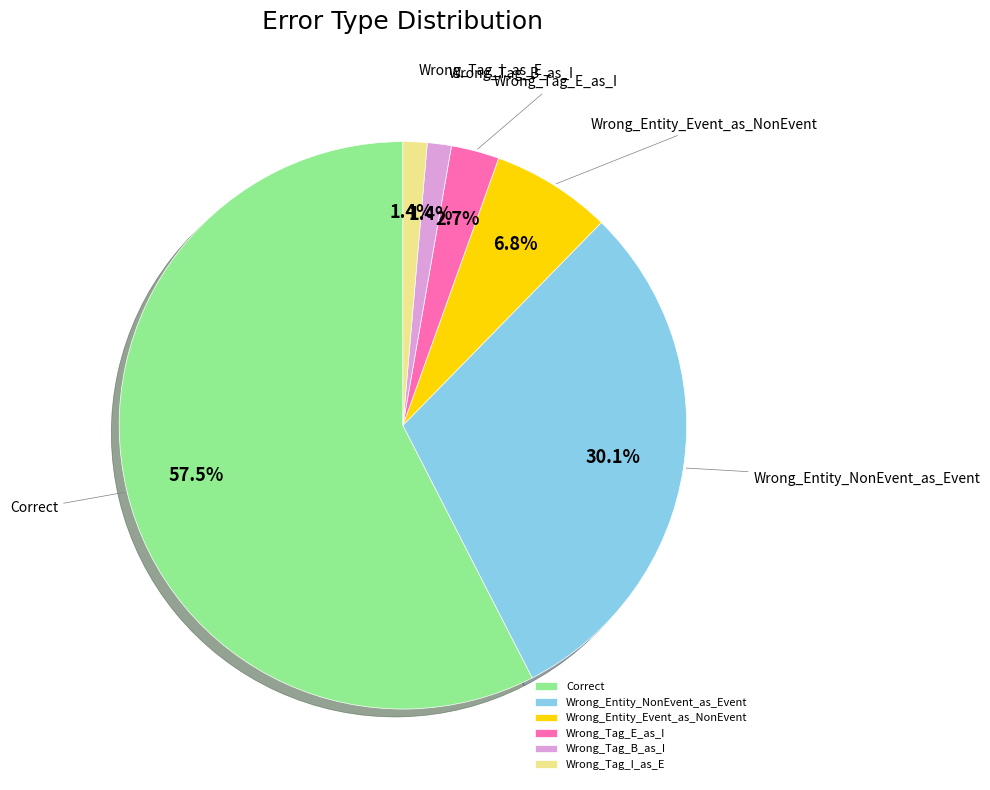

Is it true that Wrong_Tag_E_as_I is 3% of the pie?

True